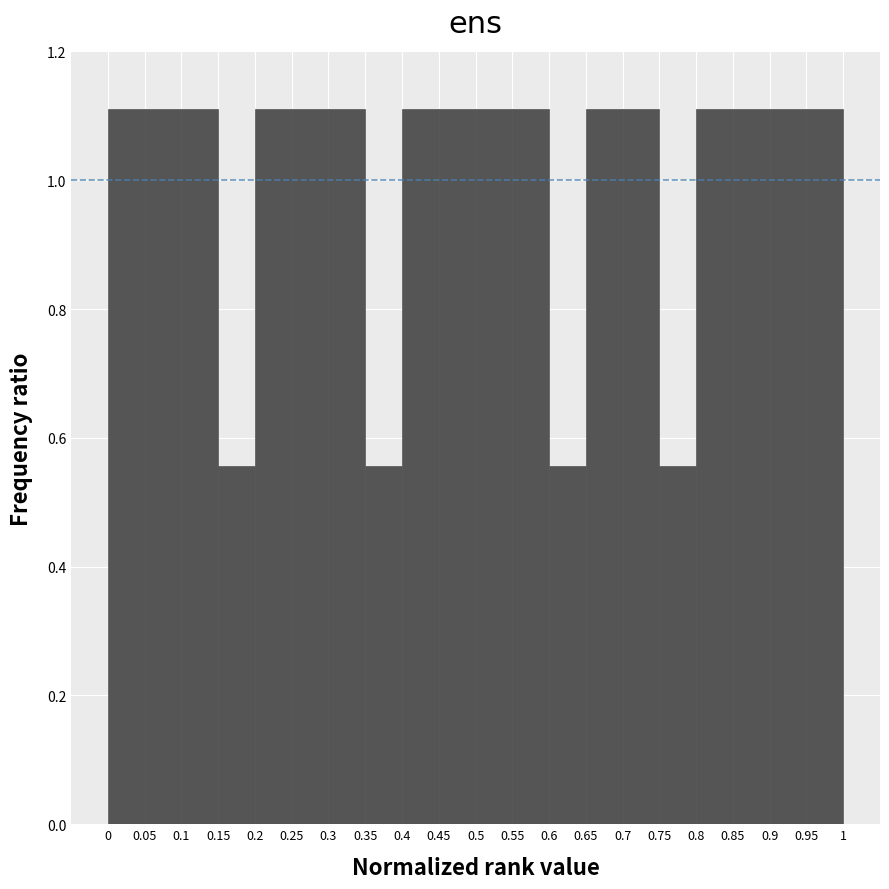

How tall is the bar that spans 0.95 to 1 on the x-axis? The values are not printed on the chart, so give them approximately, as read against the axis.

1.12